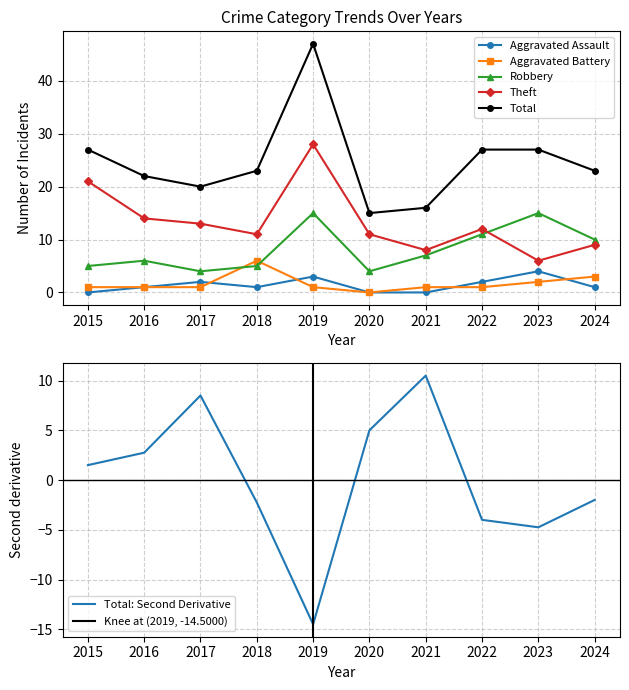

How many lines are shown in the chart?

5